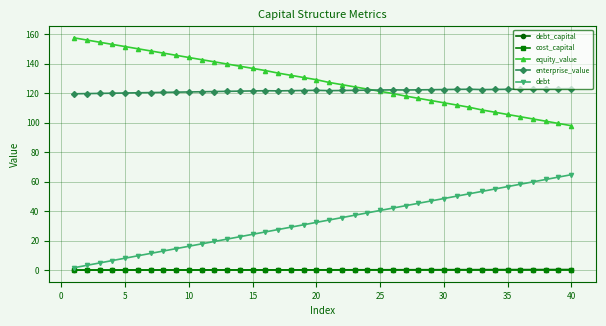

How many categories are shown in the chart?

40